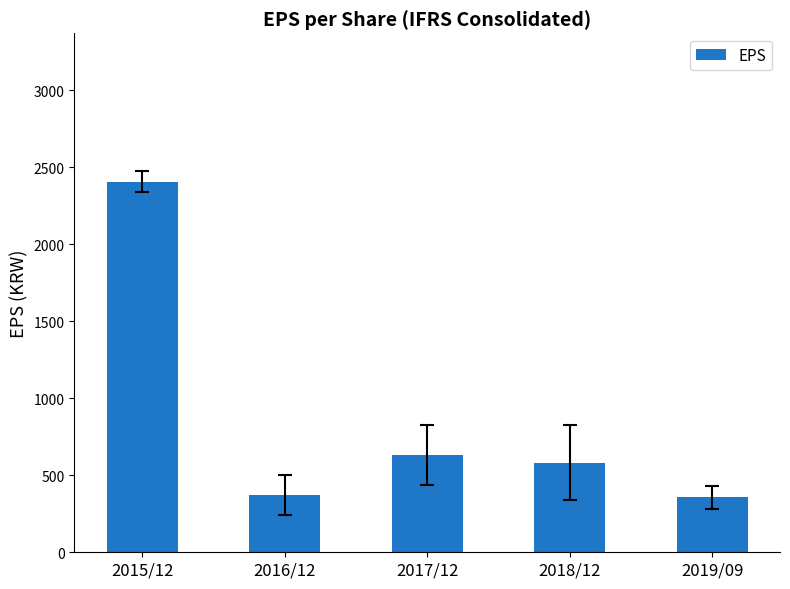

The chart shows a value of 629 at 2017/12. True or false?

True